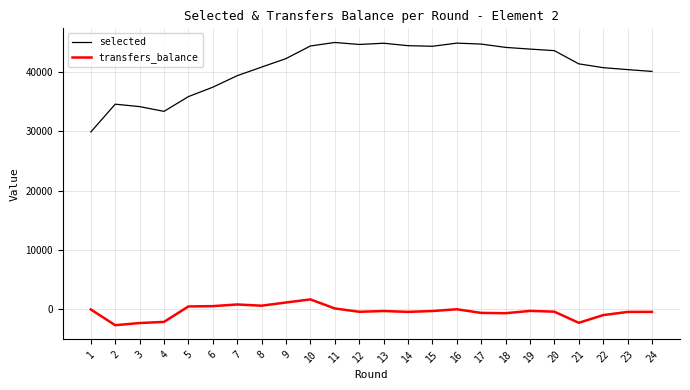

What is the difference between the selected values at 23 and 20?

3189